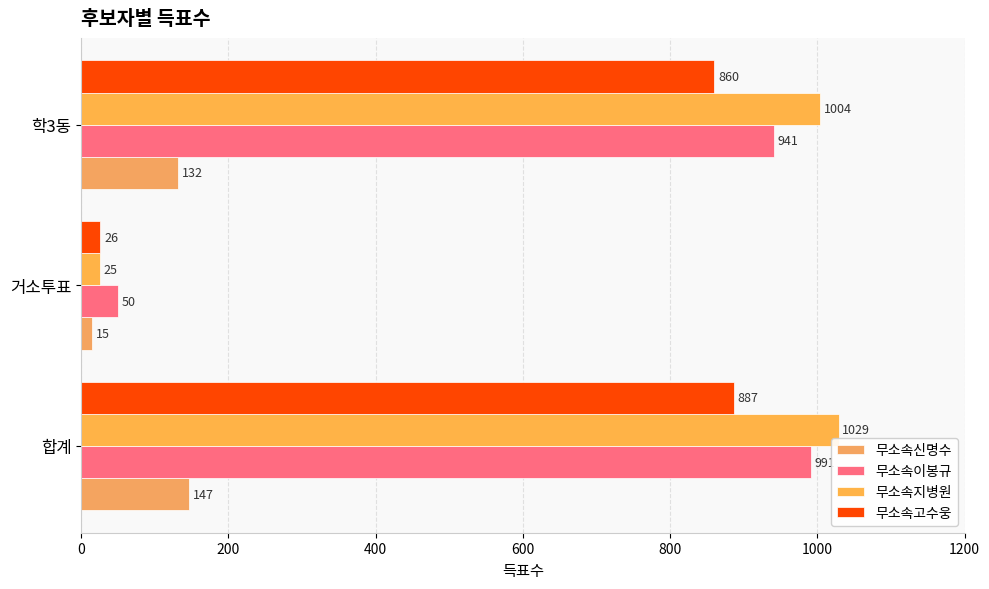

How many data points does each series have?

3